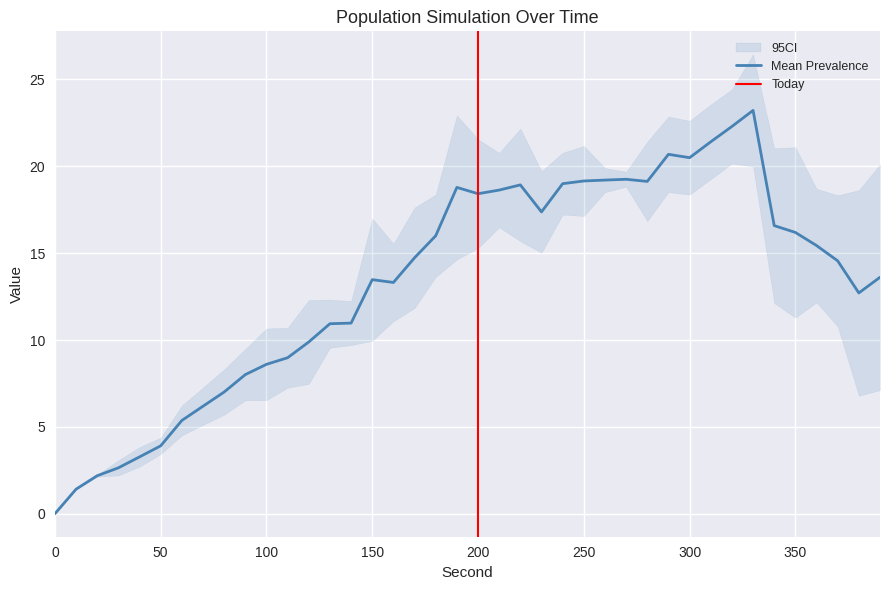

What is the highest value of the Mean Prevalence series?

23.2